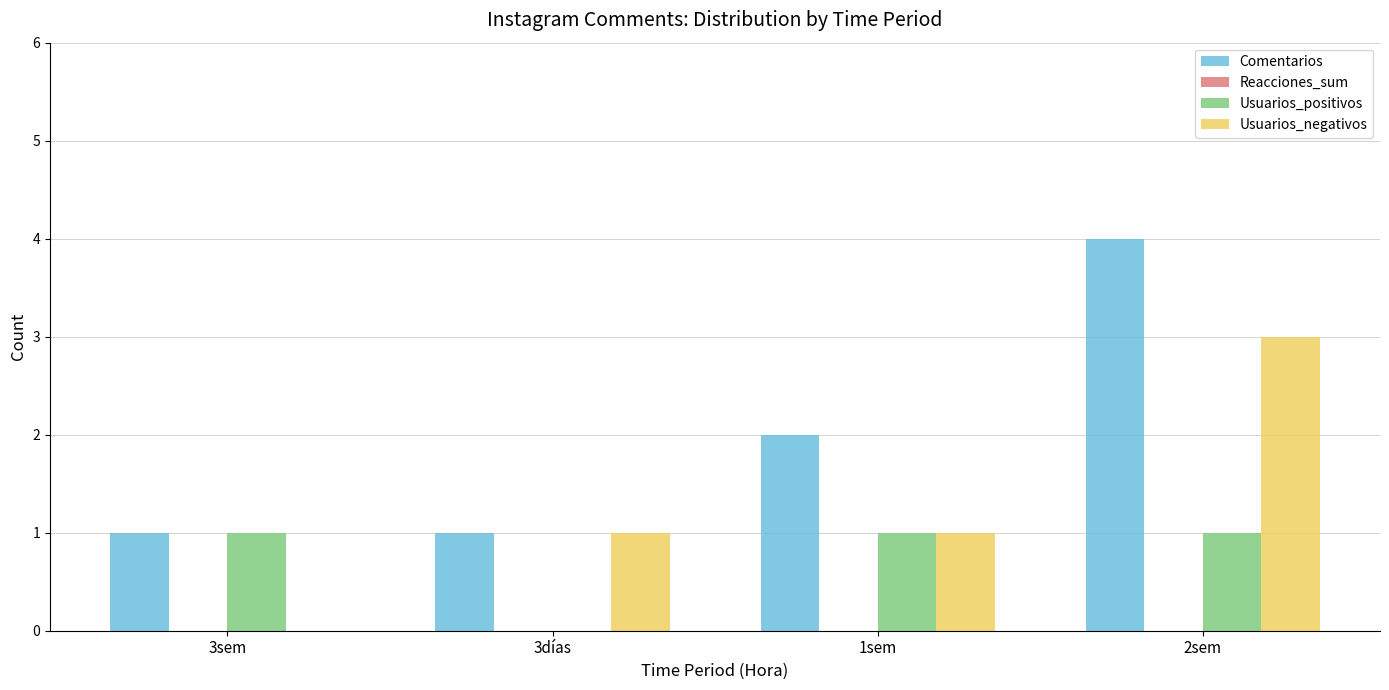

How many groups of bars are there?

4